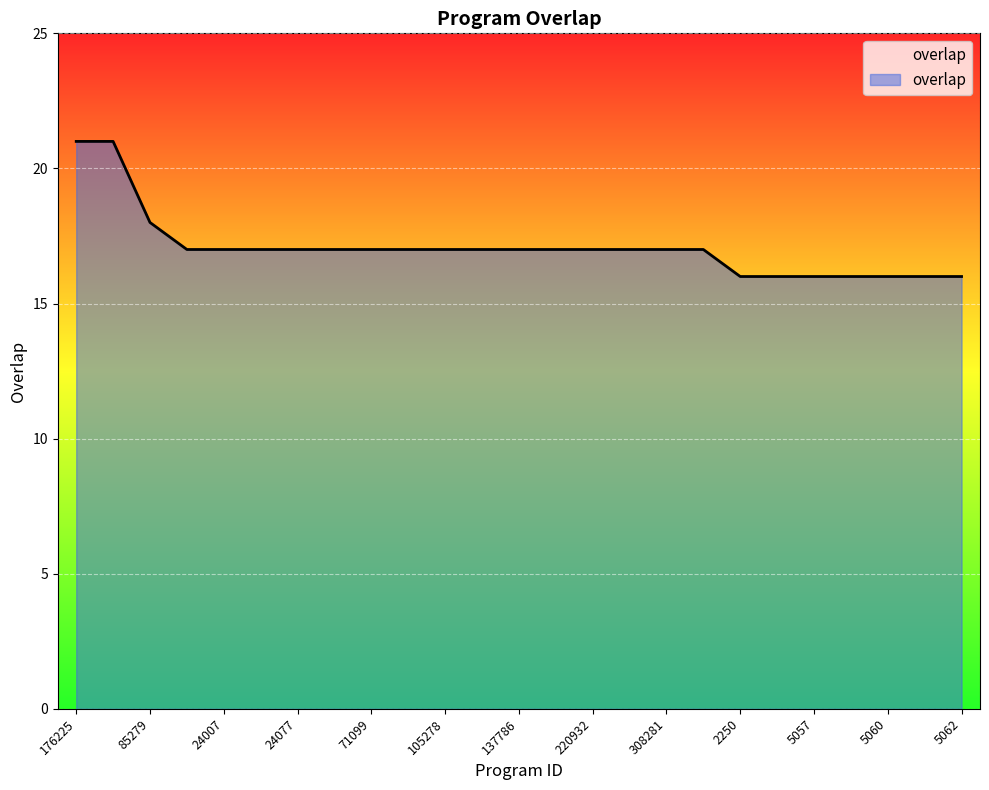

How many lines are shown in the chart?

1